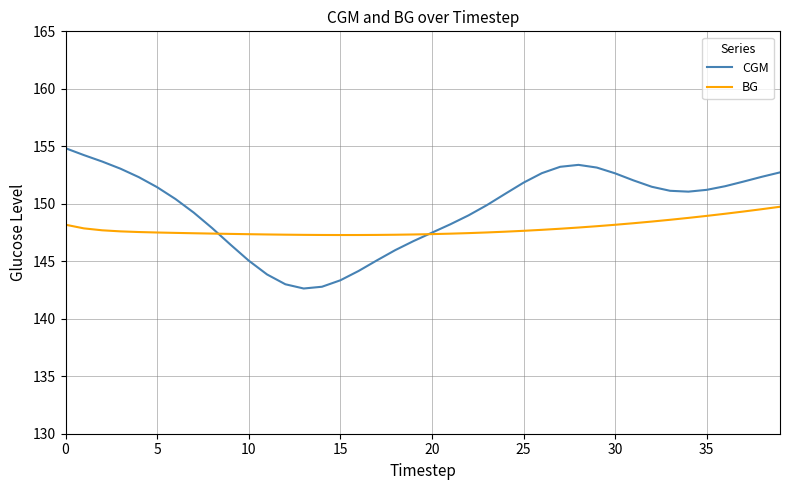

Which series has the widest spread of values?

CGM